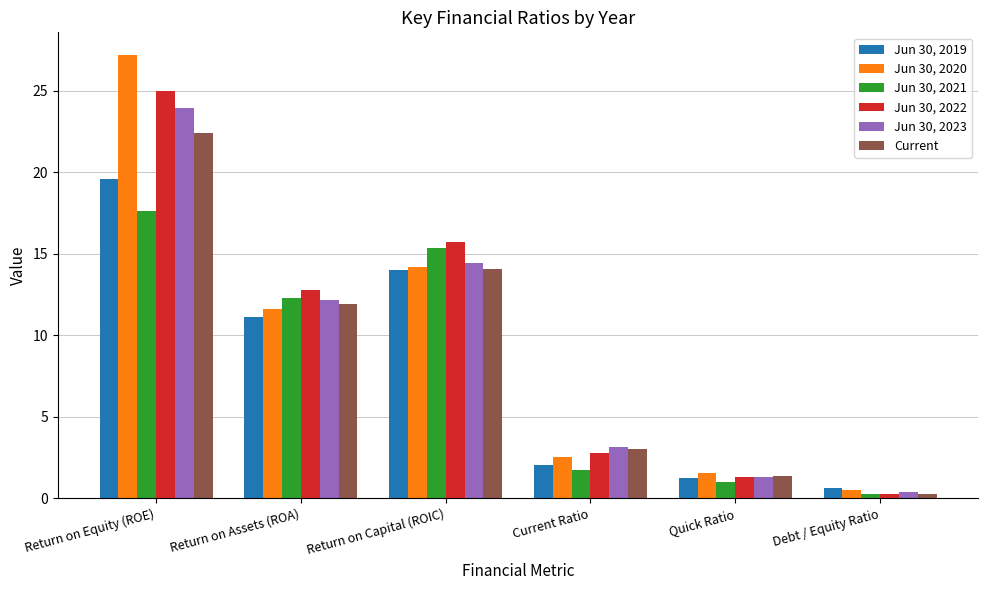

Which category has the highest value in the Jun 30, 2023 series?

Return on Equity (ROE)